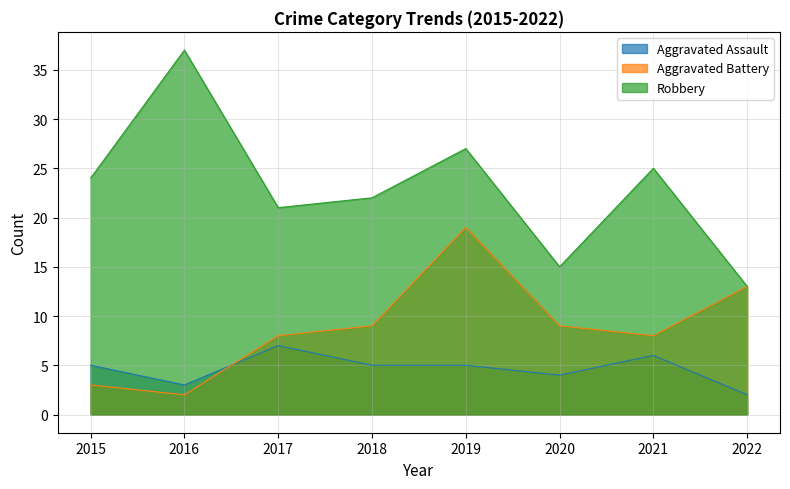

At which category does Aggravated Battery reach its first local peak?

2019